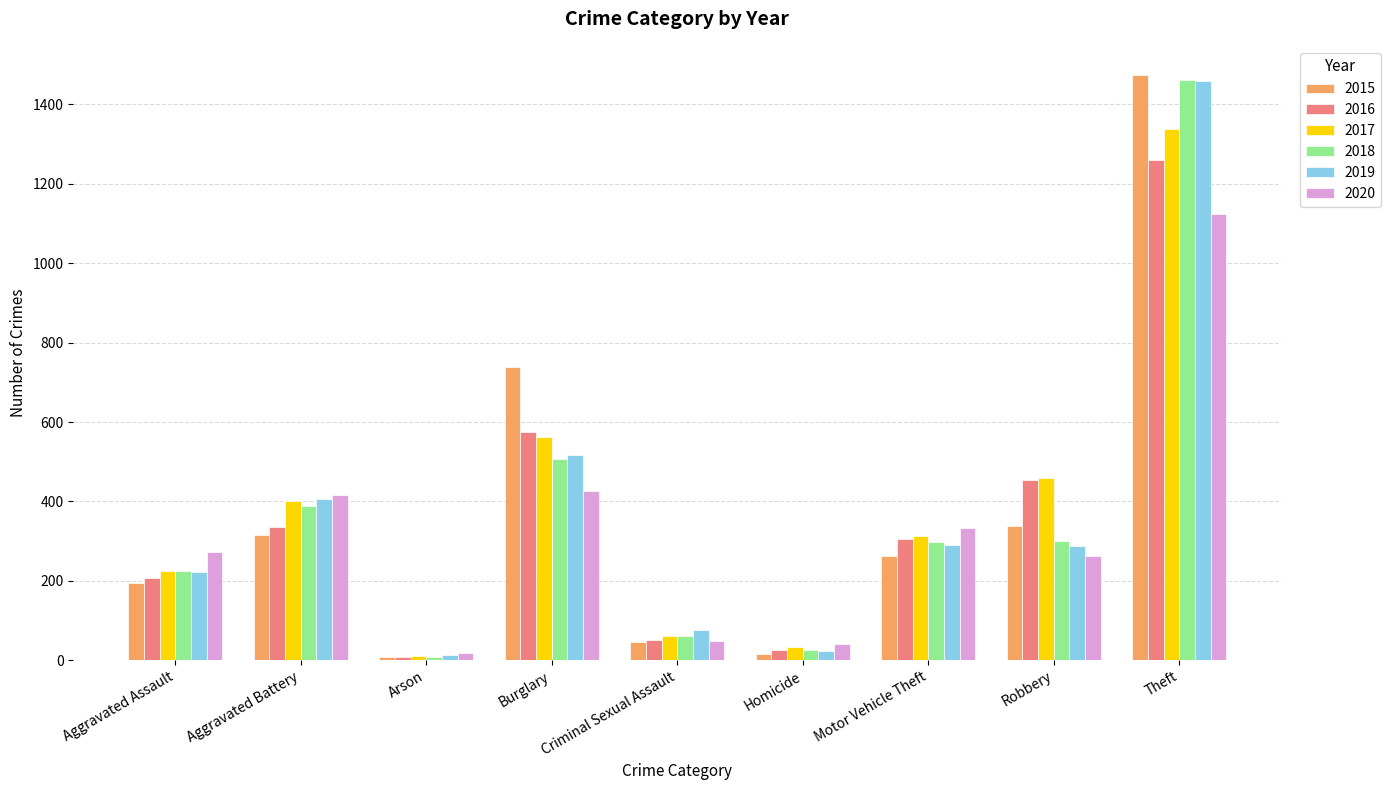

What position from the left is Theft?

9